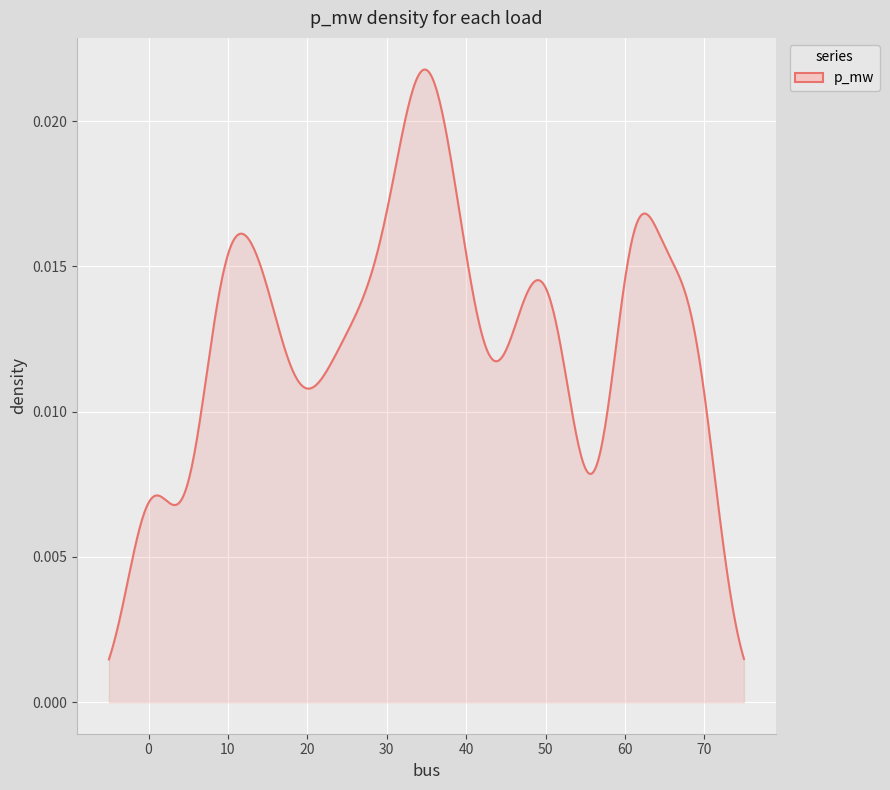

True or false: the data has more than 2 interior local peaks.

True